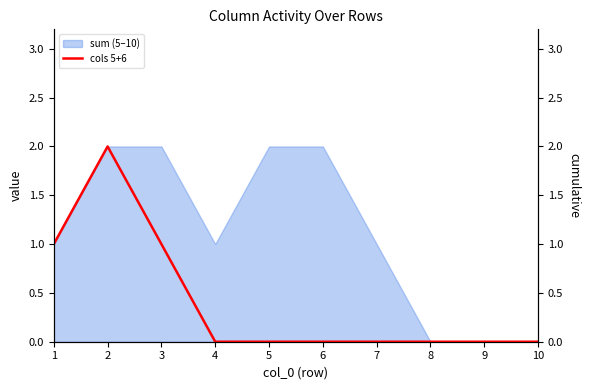

The value of sum (5–10) at 5 is 2. True or false?

True